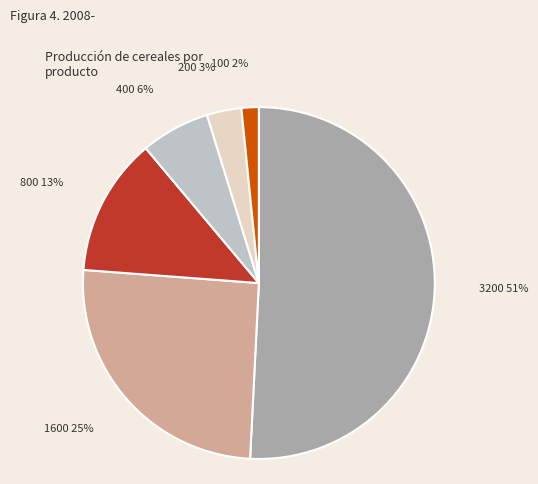

Do 3200 and 800 together represent more than half of the pie?

Yes